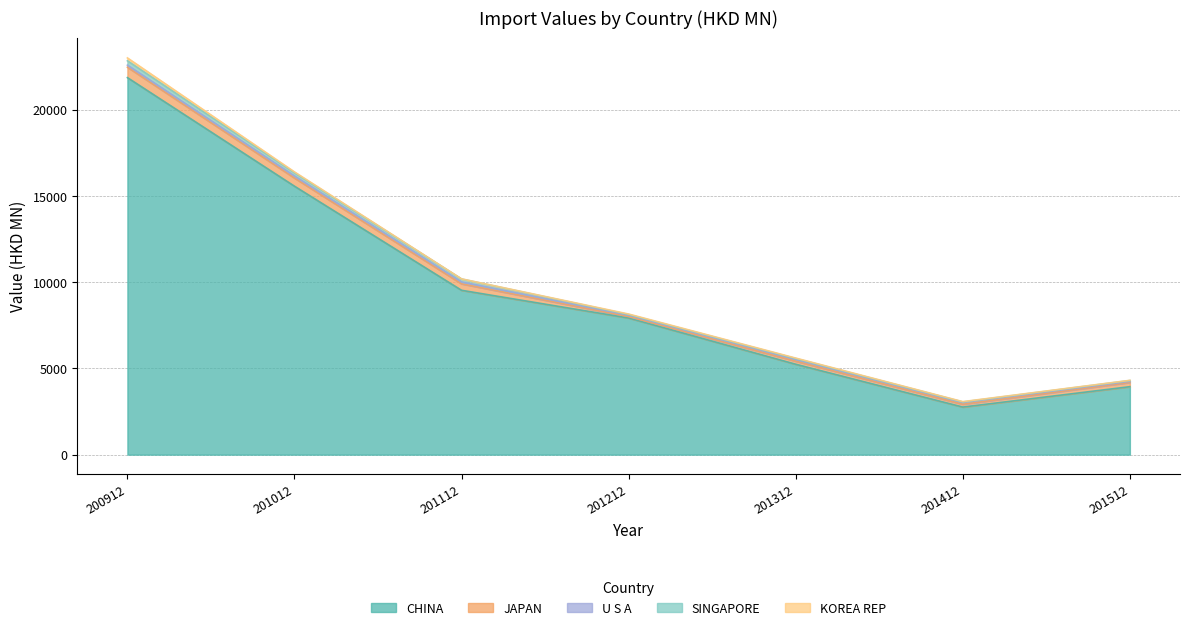

What is the difference between the second highest and minimum values in the SINGAPORE series?

155.7